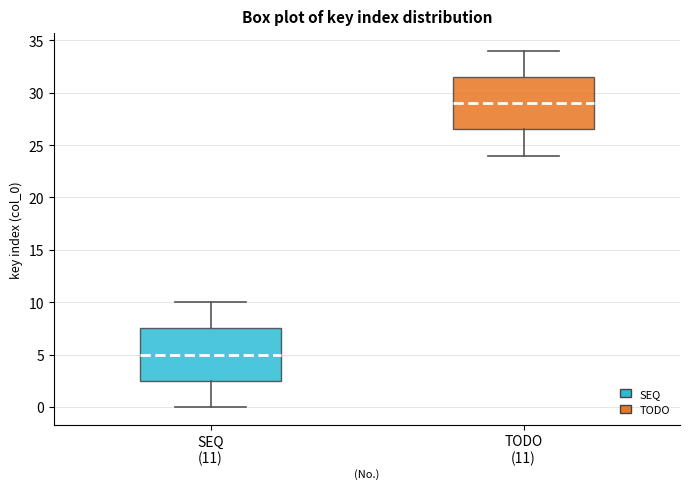

Which box has the lowest median line?

SEQ (11)